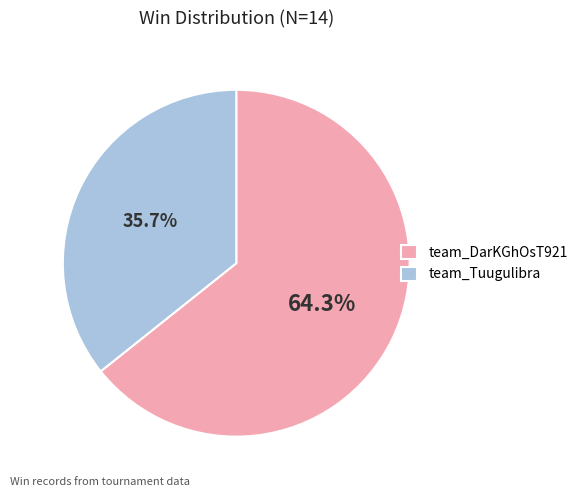

To the nearest percent, what percentage of the pie is team_DarKGhOsT921?

64%